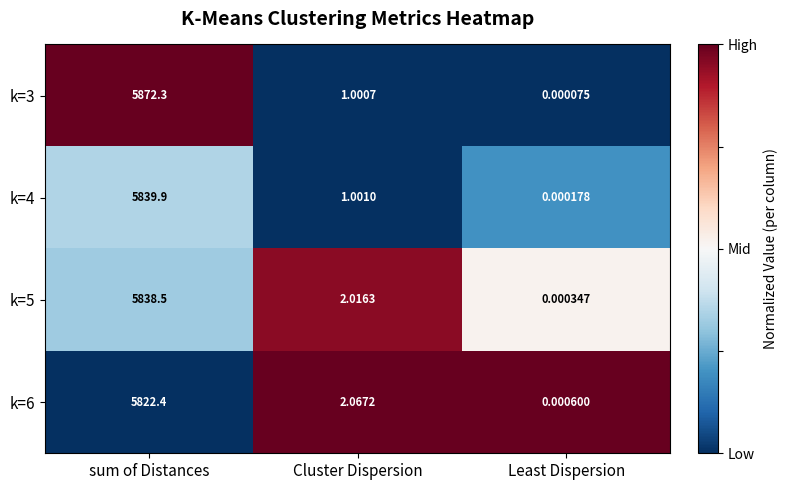

What is the total value across all series at sum of Distances?

23373.1